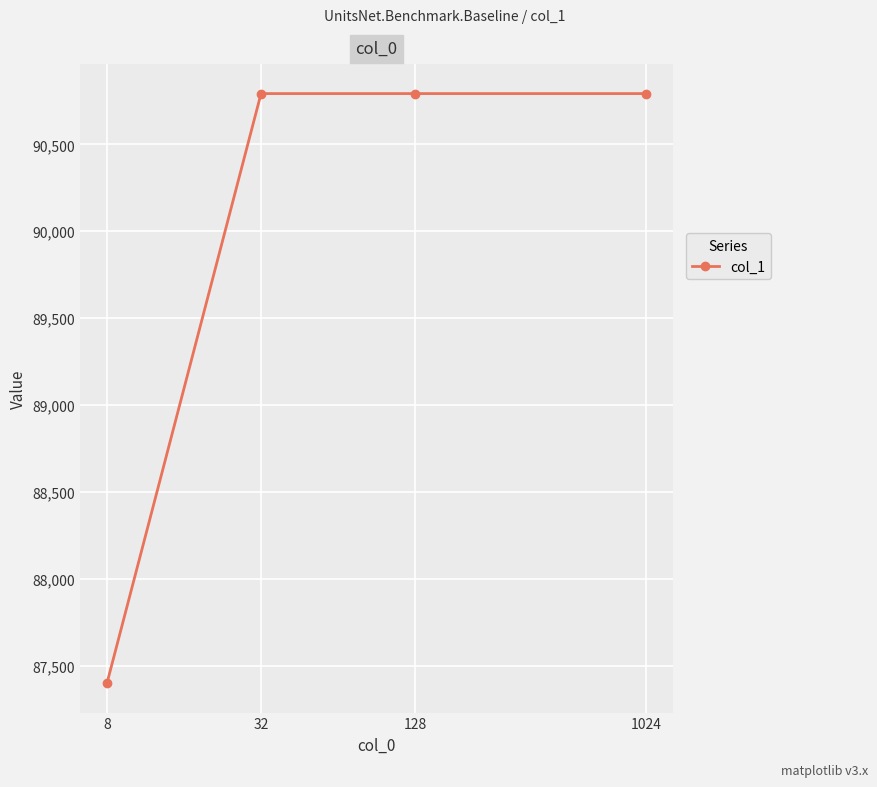

What is the sum of all values?

359776